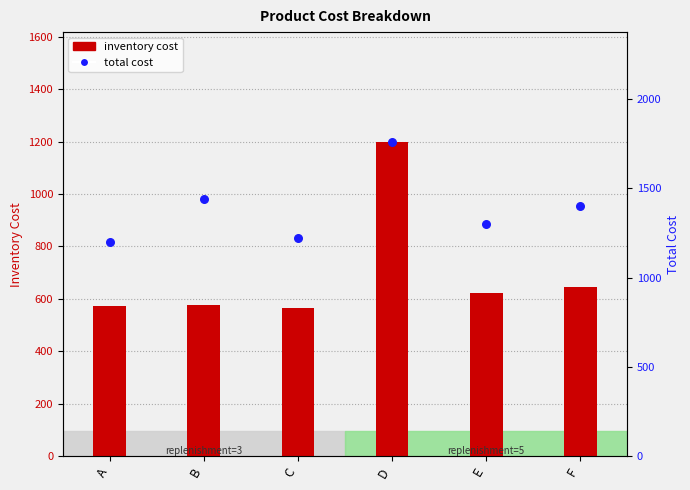

At how many categories does at least one series exceed 786?

6